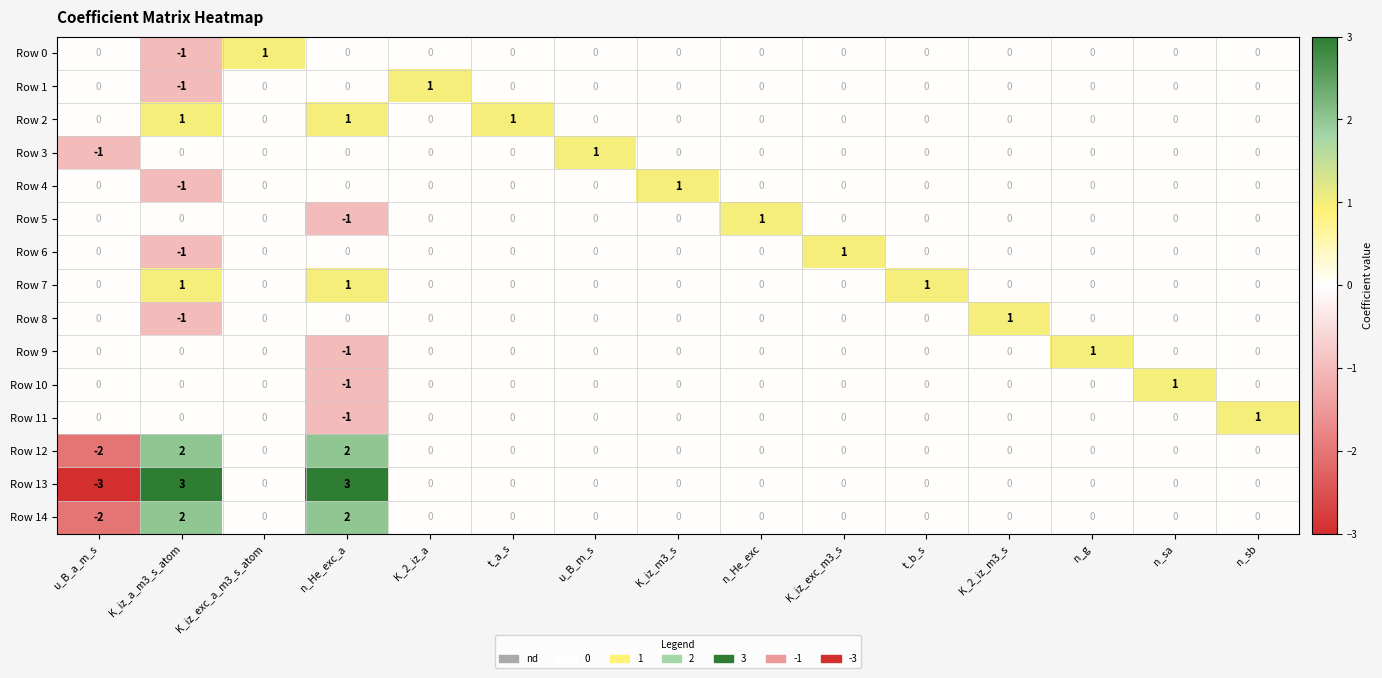

What is the sum of all Row 2 values?

3